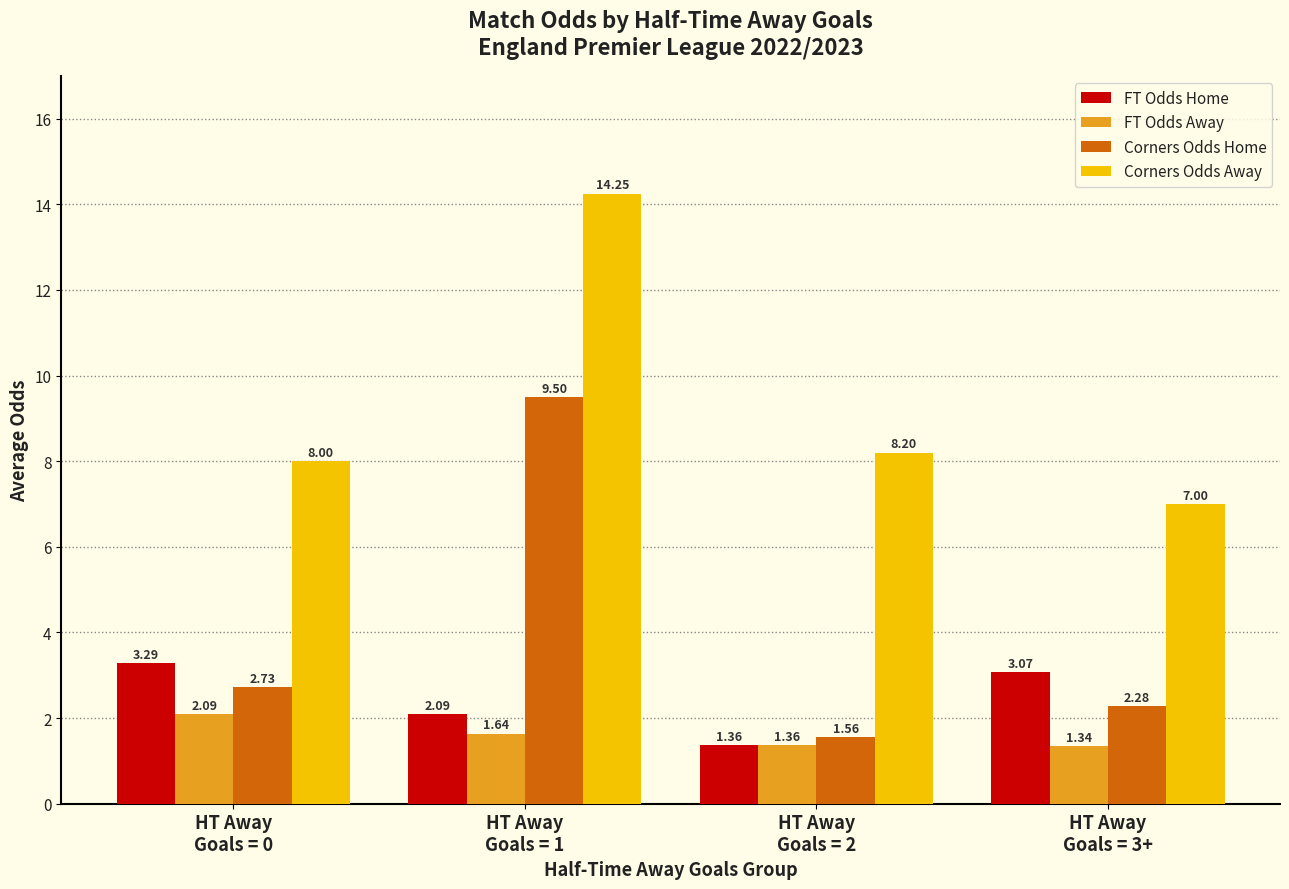

What is the label of the 1st bar from the right?

HT Away
Goals = 3+